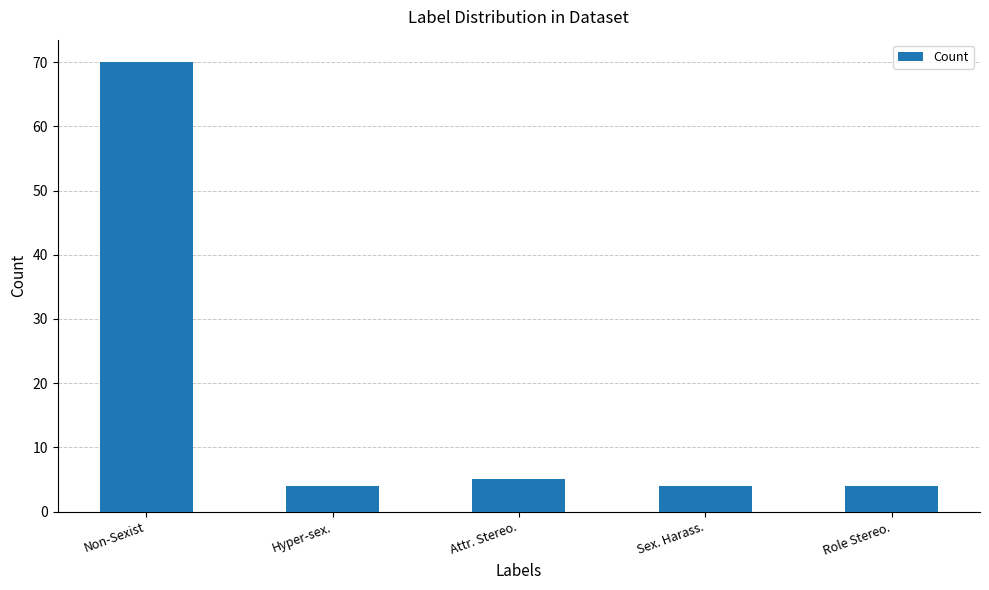

At which label is the value closest to 37?

Attr. Stereo.